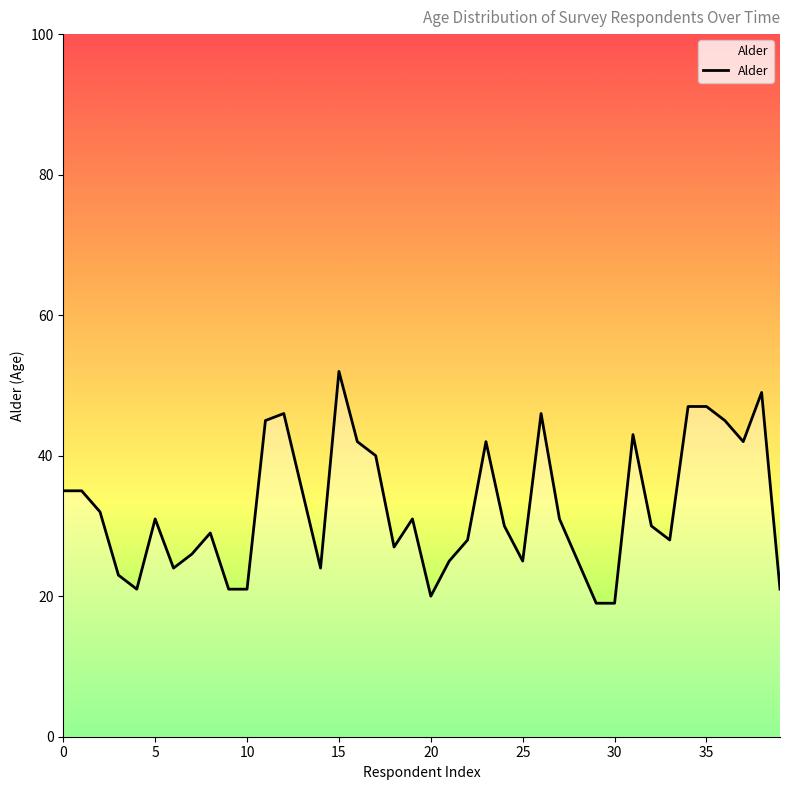

How many lines are shown in the chart?

1